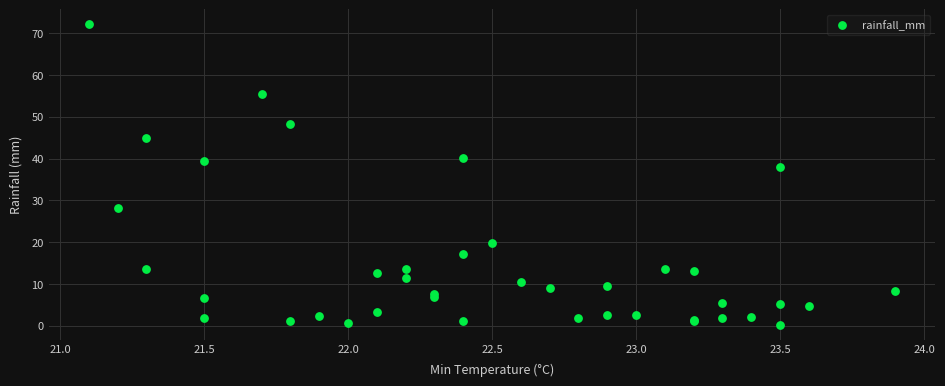

What Y value in the scatter plot is closest to 36?

38.0